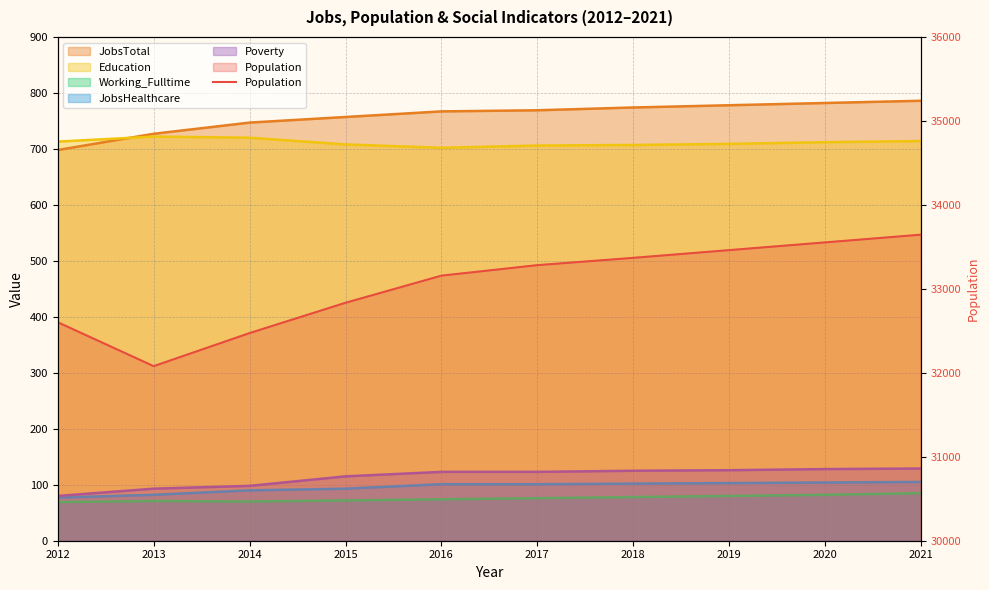

What is the difference between the maximum and second lowest values?

1172